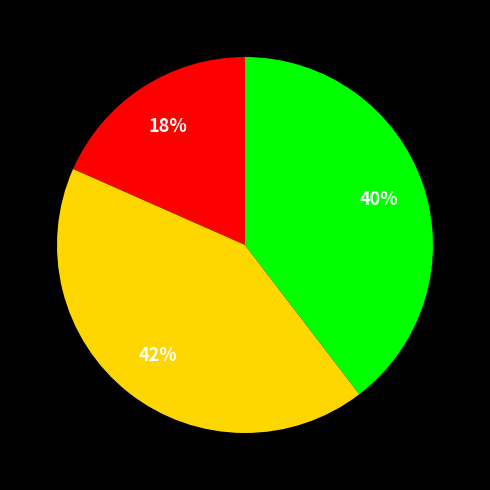

Is there a majority slice in this chart?

No